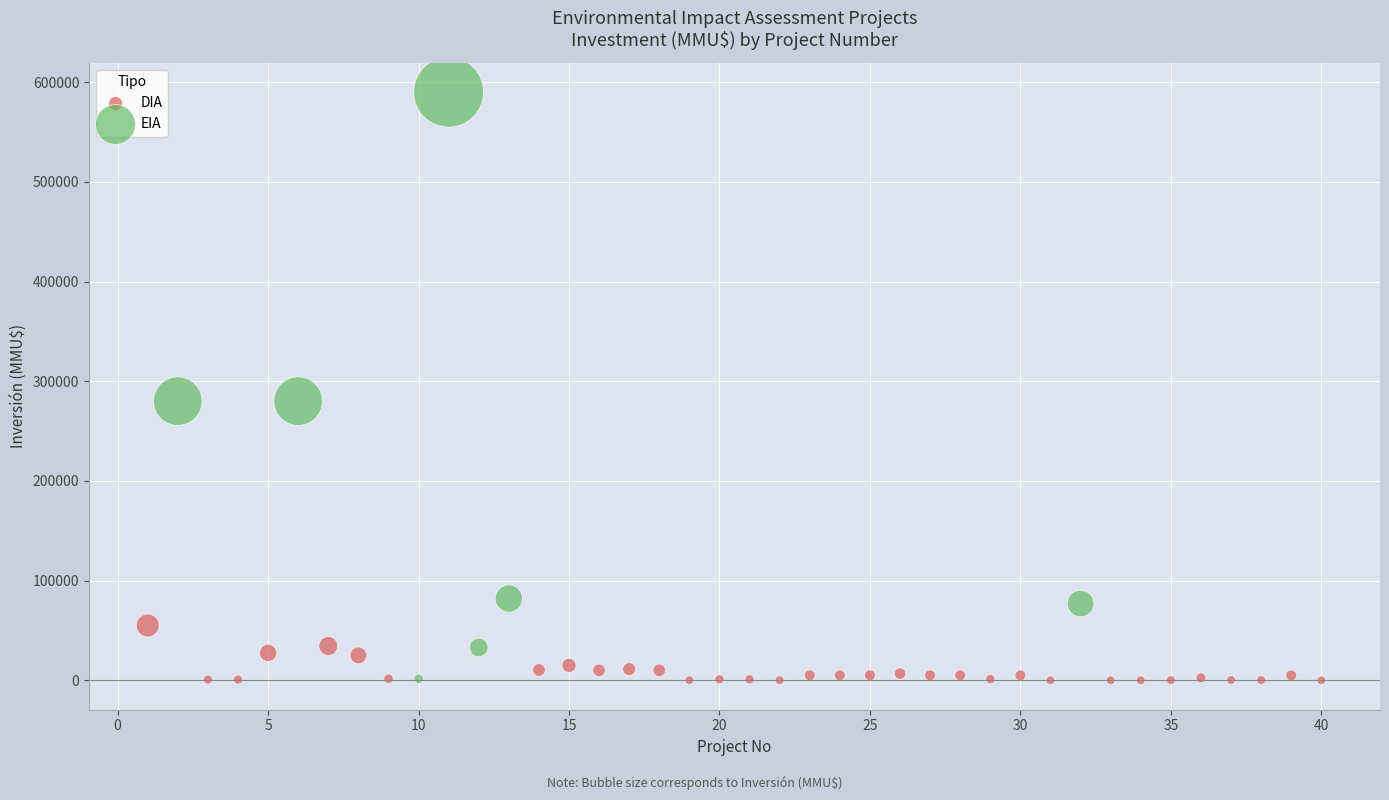

Which series contains the highest Y value?

EIA